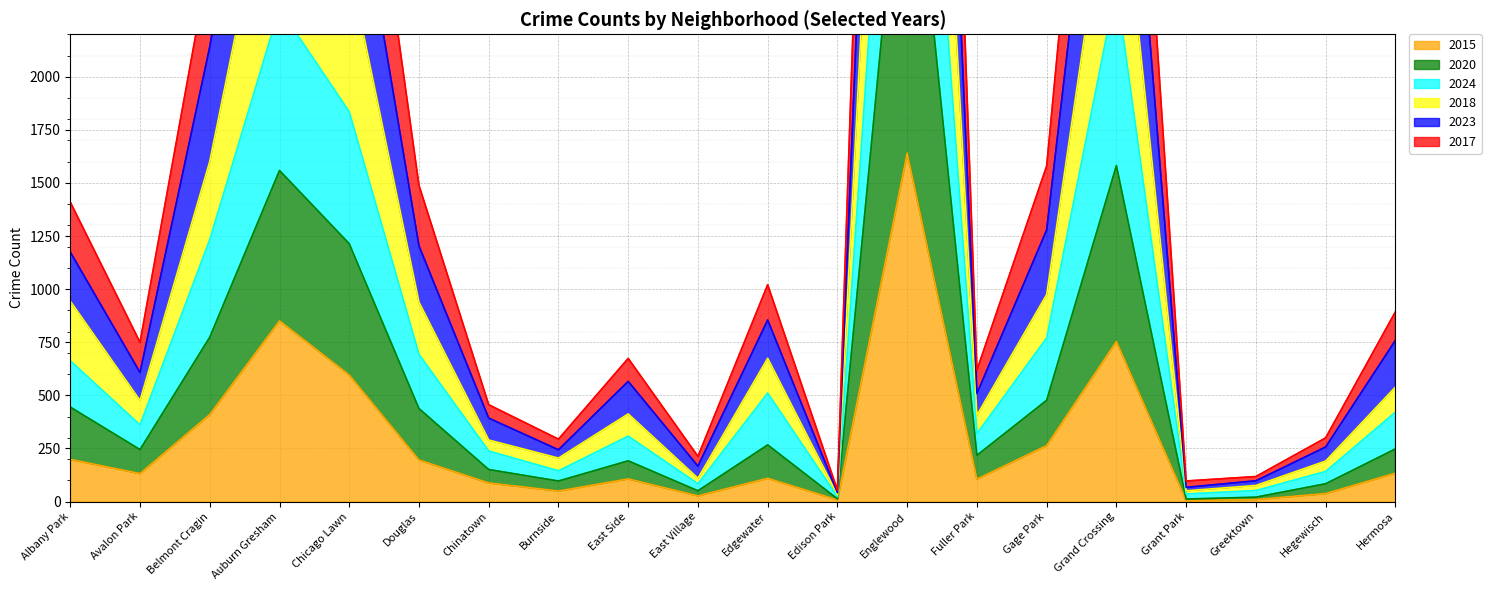

At which category is the sum across all series the highest?

Englewood